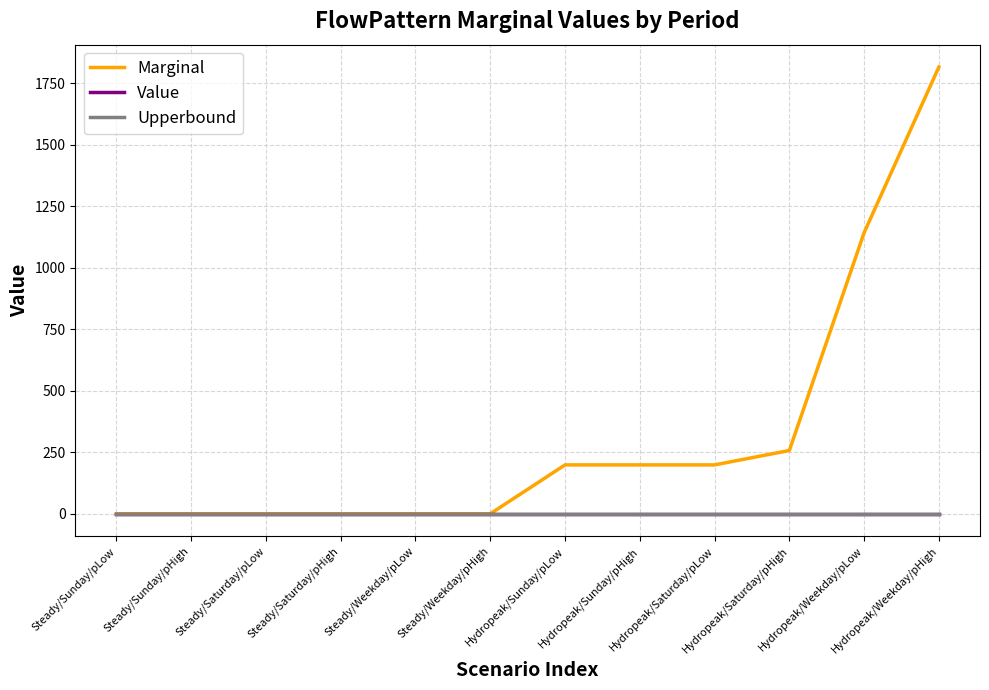

Does the chart display data point markers on the line(s)?

No